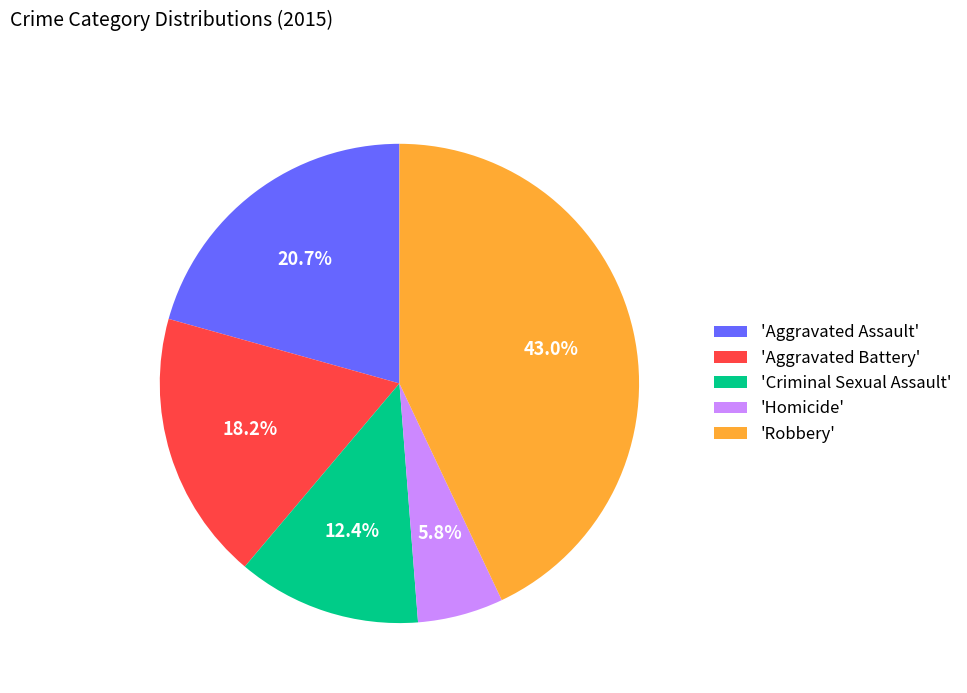

Rank the categories by value from highest to lowest.

'Robbery', 'Aggravated Assault', 'Aggravated Battery', 'Criminal Sexual Assault', 'Homicide'